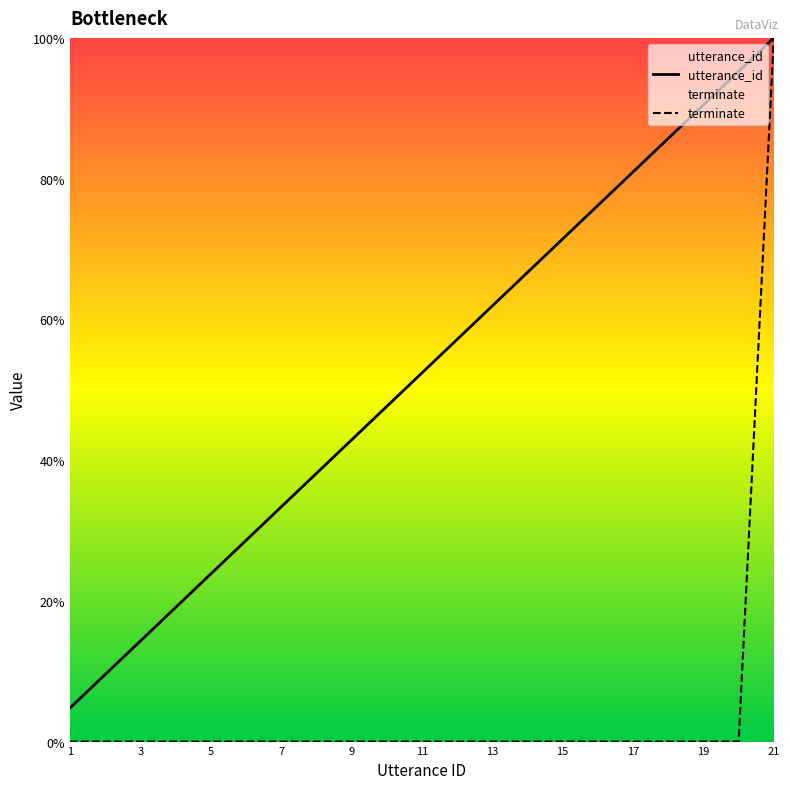

True or false: utterance_id has a value of 52.4 at 11.

True